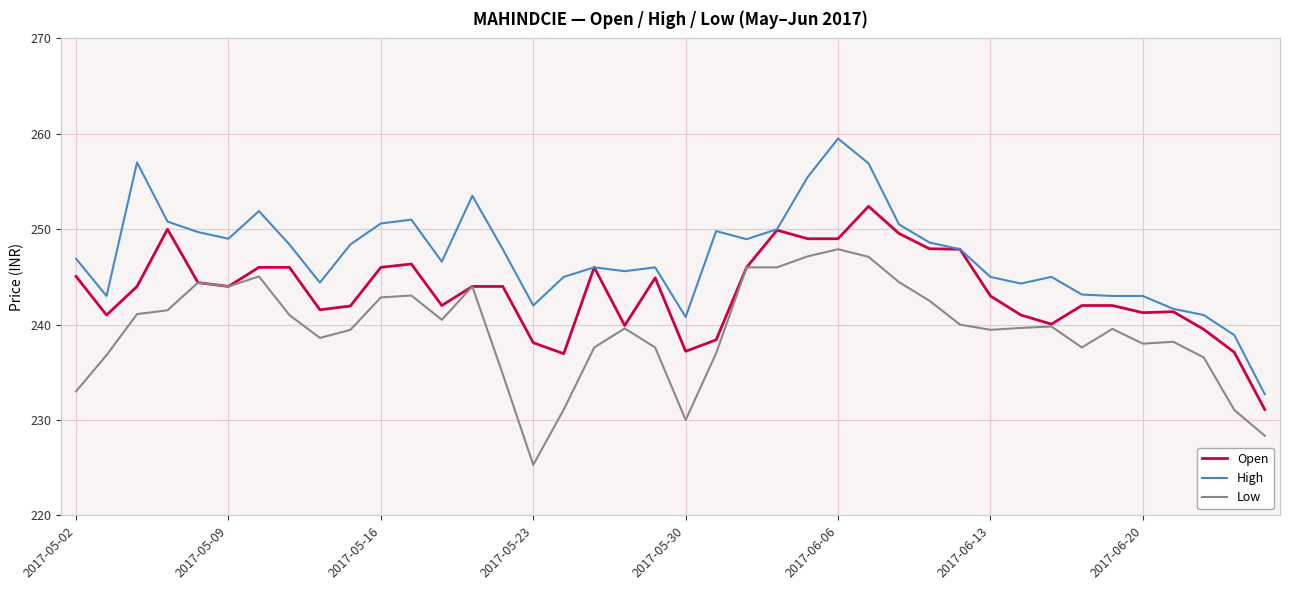

Which series has the largest range (max minus min)?

High